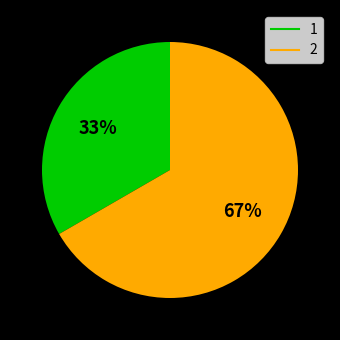

What is the smallest slice in the pie chart?

1